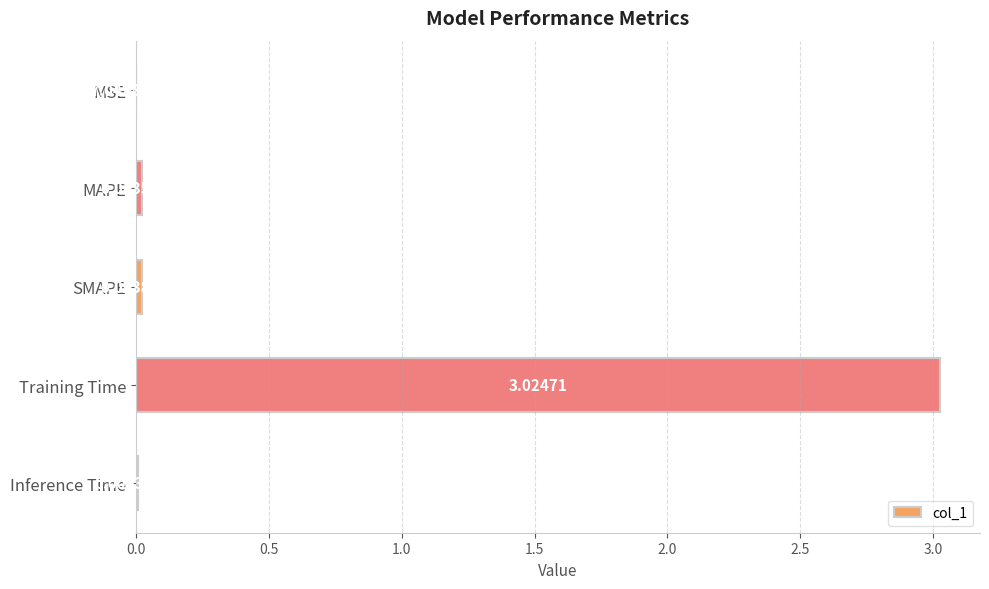

Are the bars grouped side by side (vs. stacked)?

No